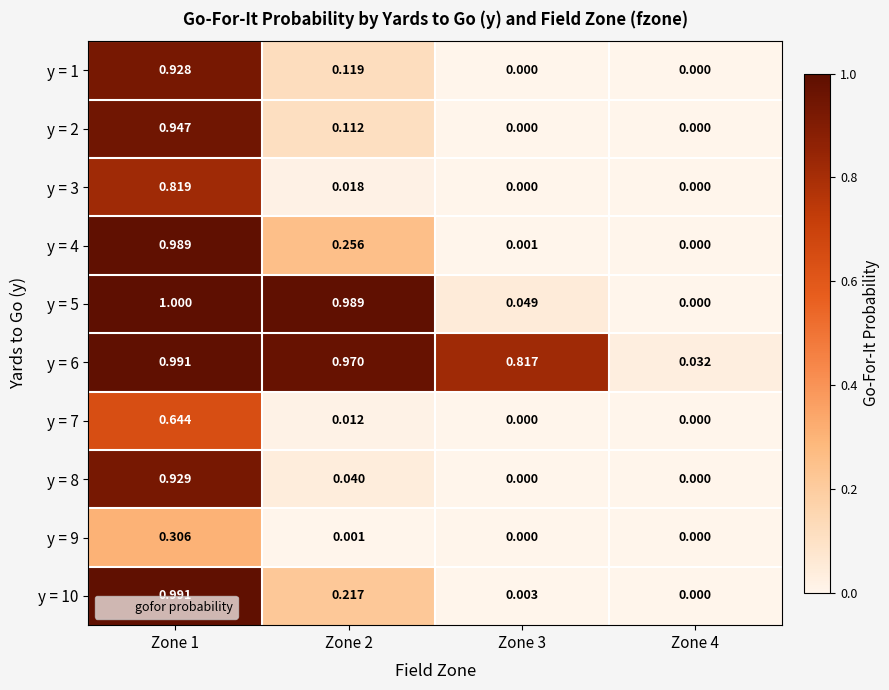

Is the value of y = 6 at Zone 1 greater than the value of y = 4 at Zone 2?

Yes